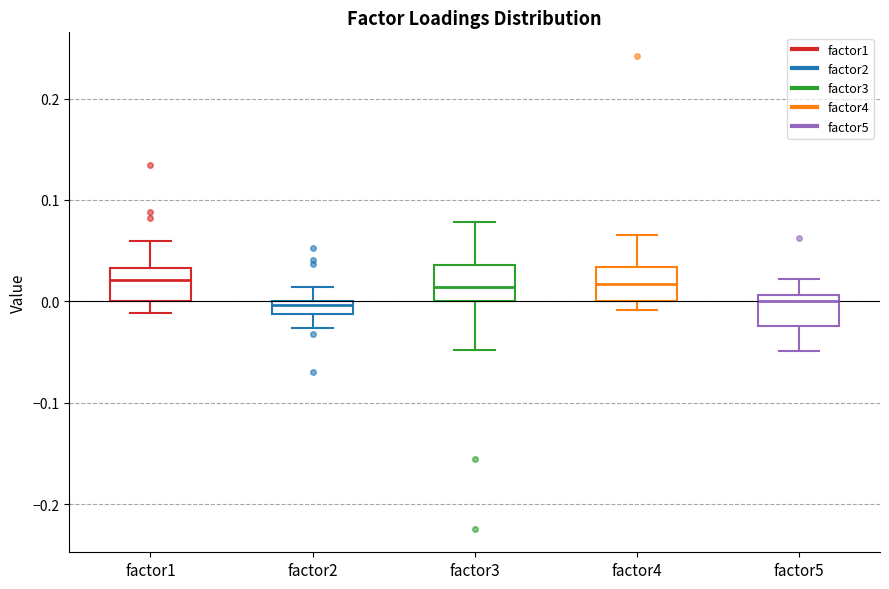

Where does the lower whisker of the box for factor1 end on the y-axis? The values are not printed on the chart, so give them approximately, as read against the axis.

-0.01